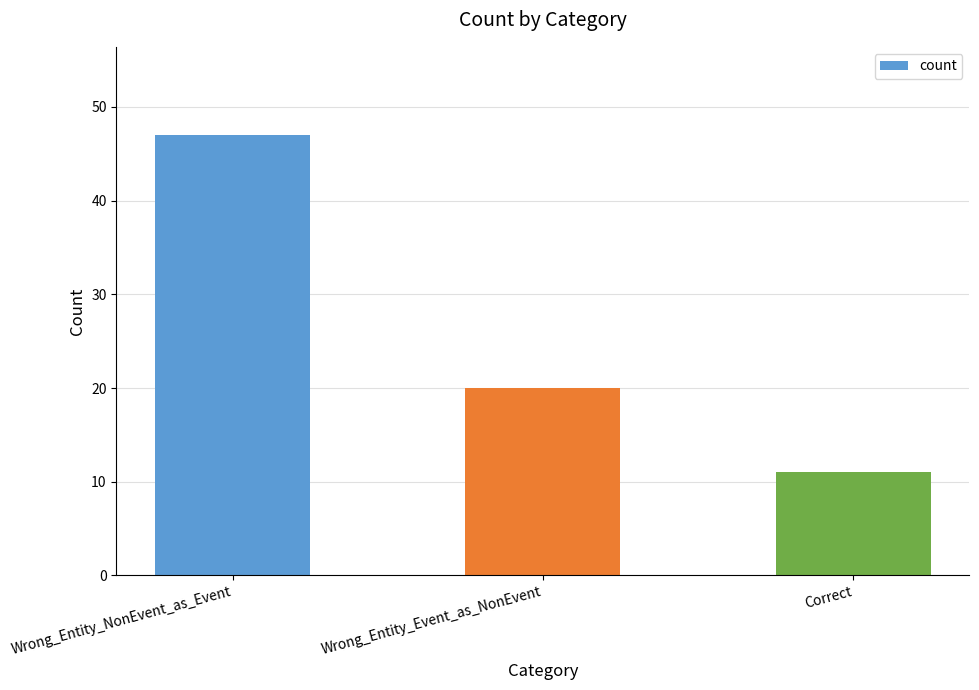

What is the average value?

26